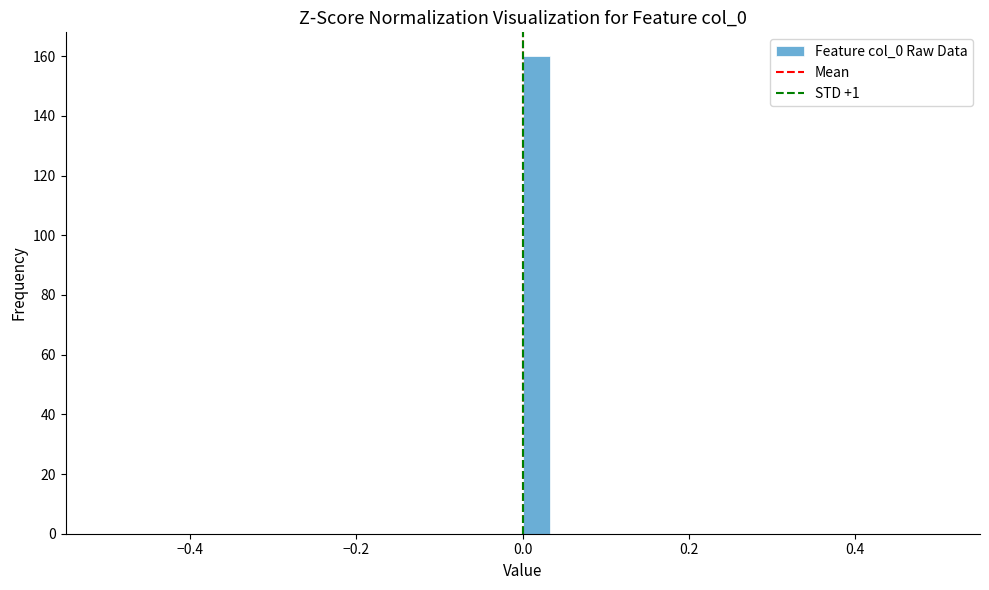

Around what value on the x-axis is the tallest bar? Give the approximate position of its centre, as read against the axis.

0.02